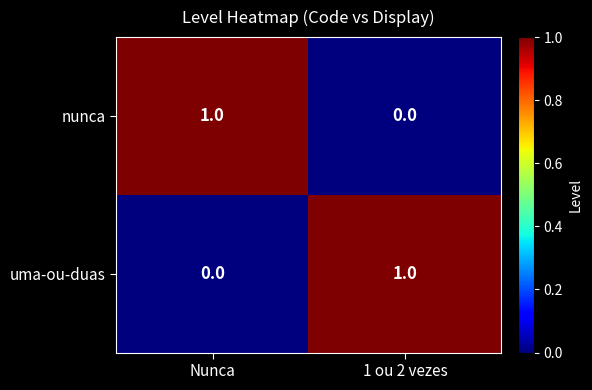

What is the greatest value displayed?

1